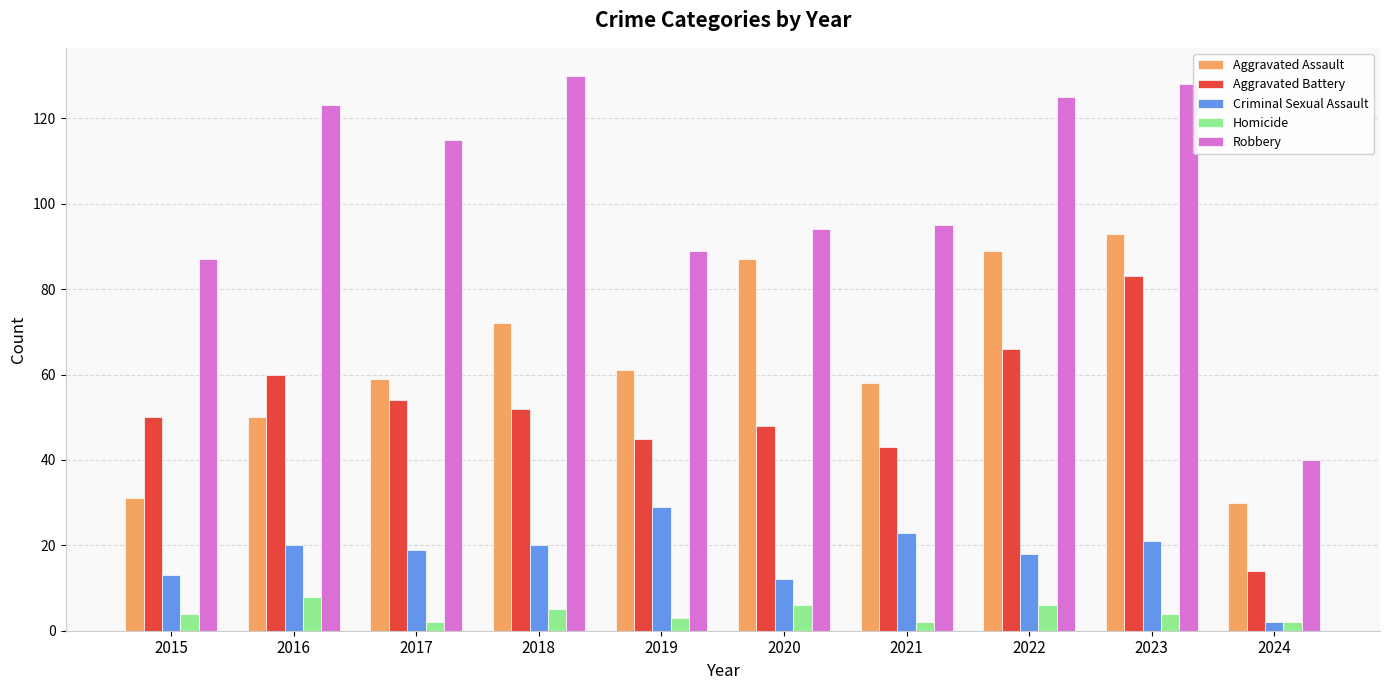

The value of Robbery at 2015 is 32. True or false?

False